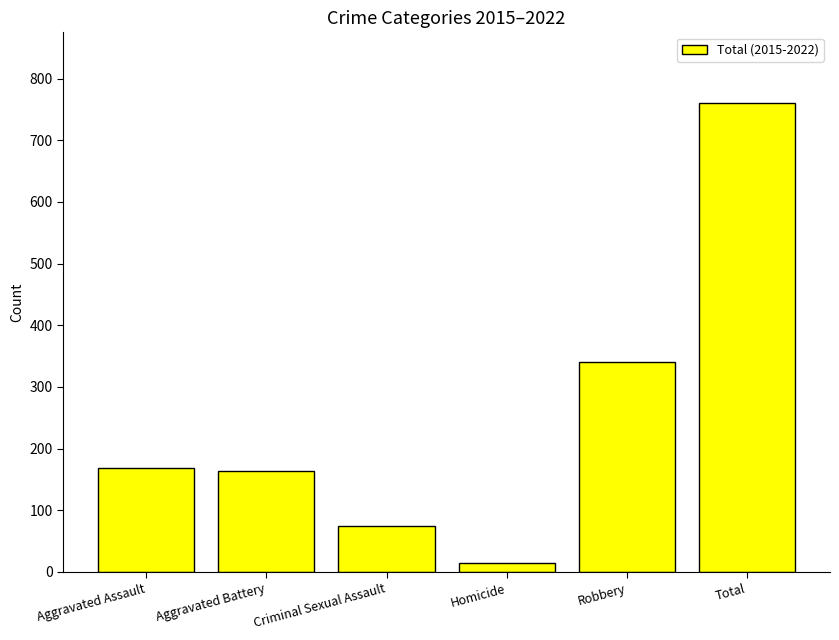

What is the sum of all values?

1522